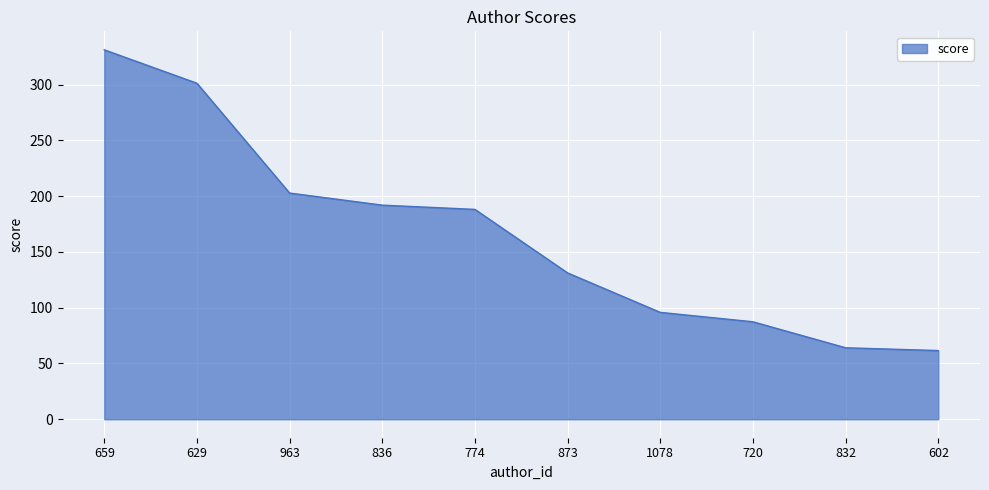

What is the sum of the values at 774 and 836?

380.1